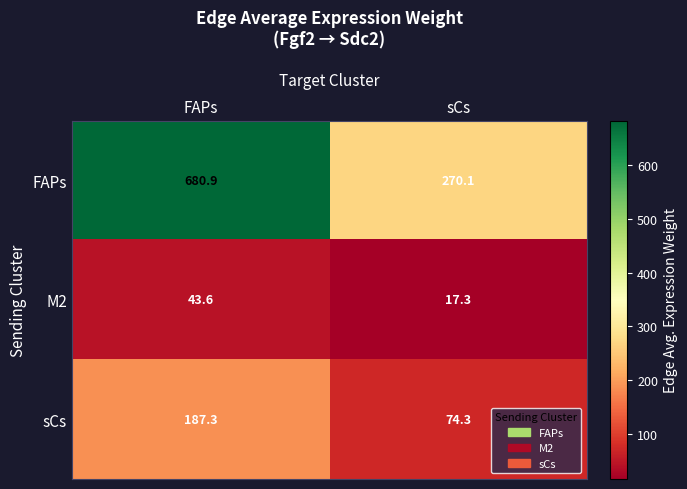

What is the spread (max minus min) of values at FAPs?

637.3